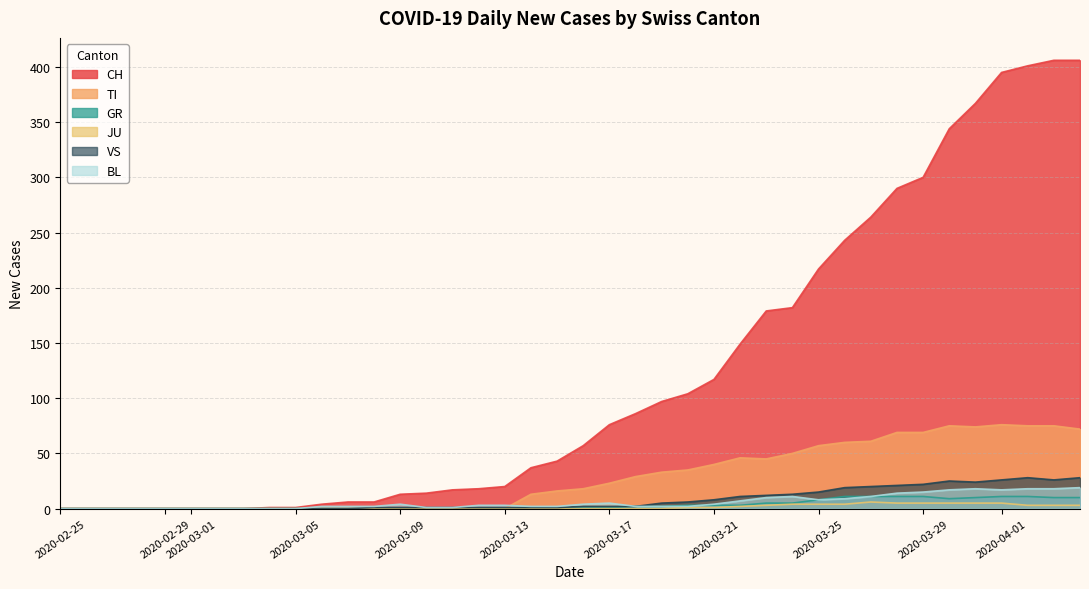

How many values in the VS series exceed 2?

17